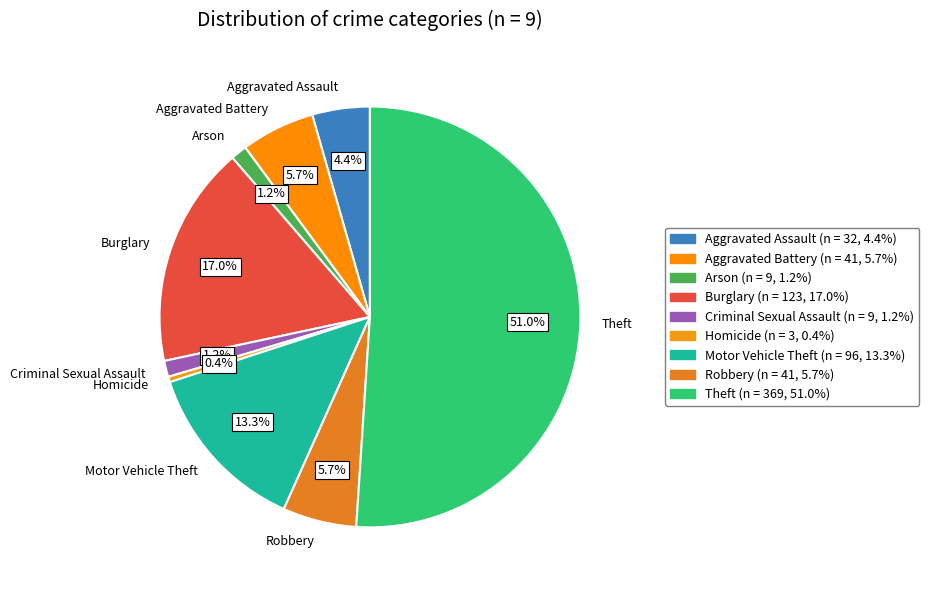

Does Aggravated Battery represent more than half of the total?

No